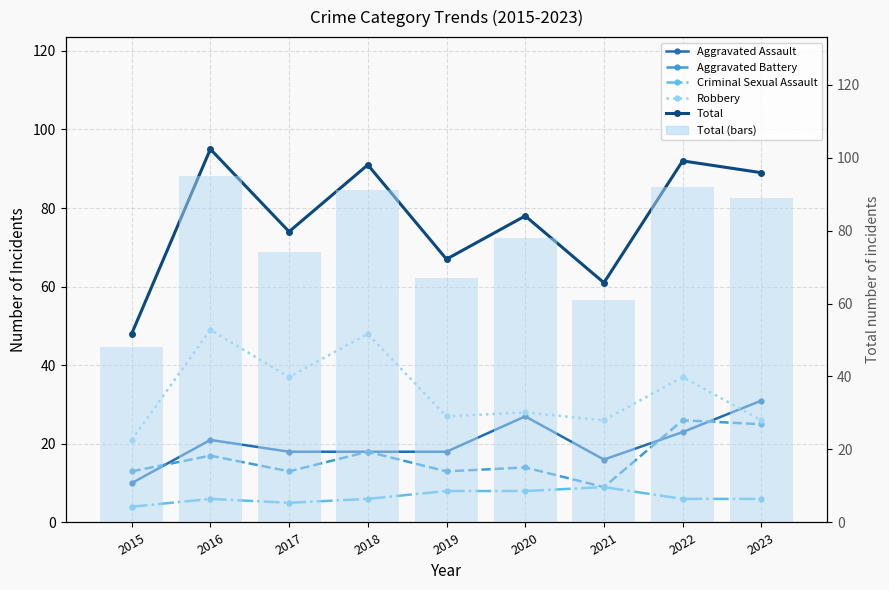

What is the approximate value of Criminal Sexual Assault at 2019?

8